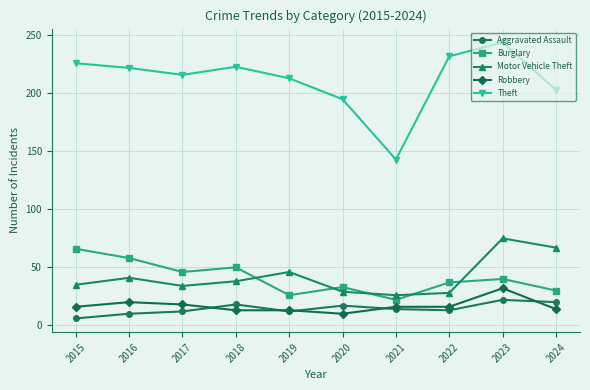

Count the number of categories in the chart.

10